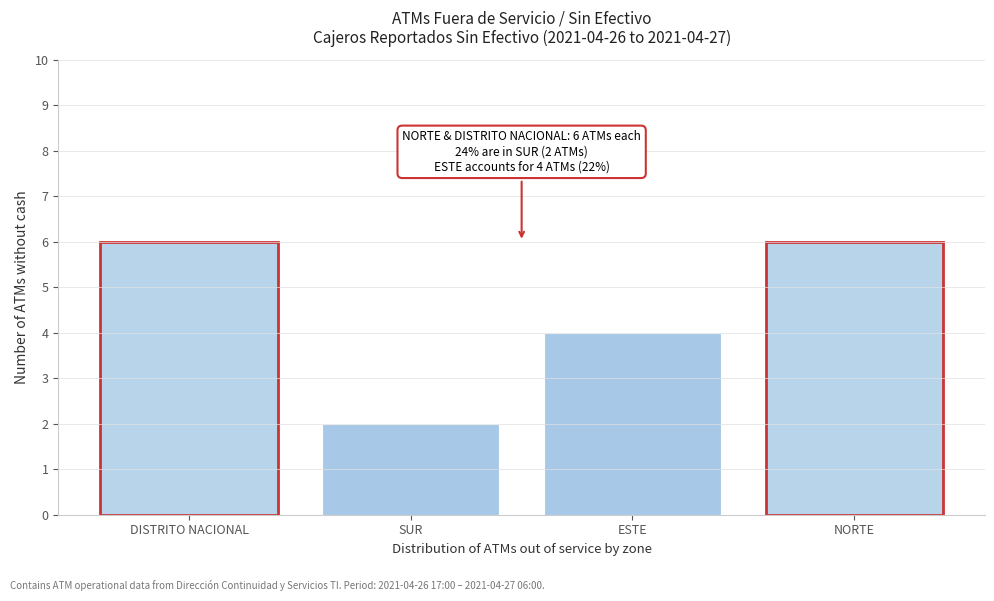

Reading left to right, transcribe all the data shown in this chart.

6	2	4	6